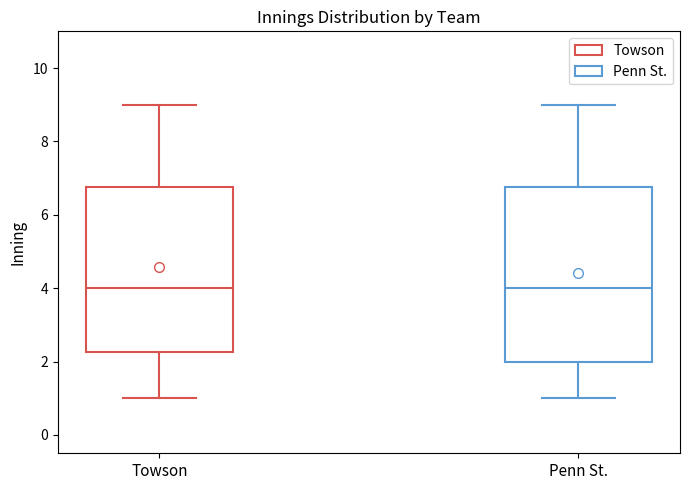

Reading left to right, transcribe this box plot: for each box, give where its median line is, the range the box spans, and where its two whiskers end, as read against the y-axis. The values are not printed on the chart, so give them approximately, as read against the axis.

Towson: median 4.0, box 2.2 to 6.8, whiskers 1.0 to 9.0
Penn St.: median 4.0, box 2.0 to 6.8, whiskers 1.0 to 9.0